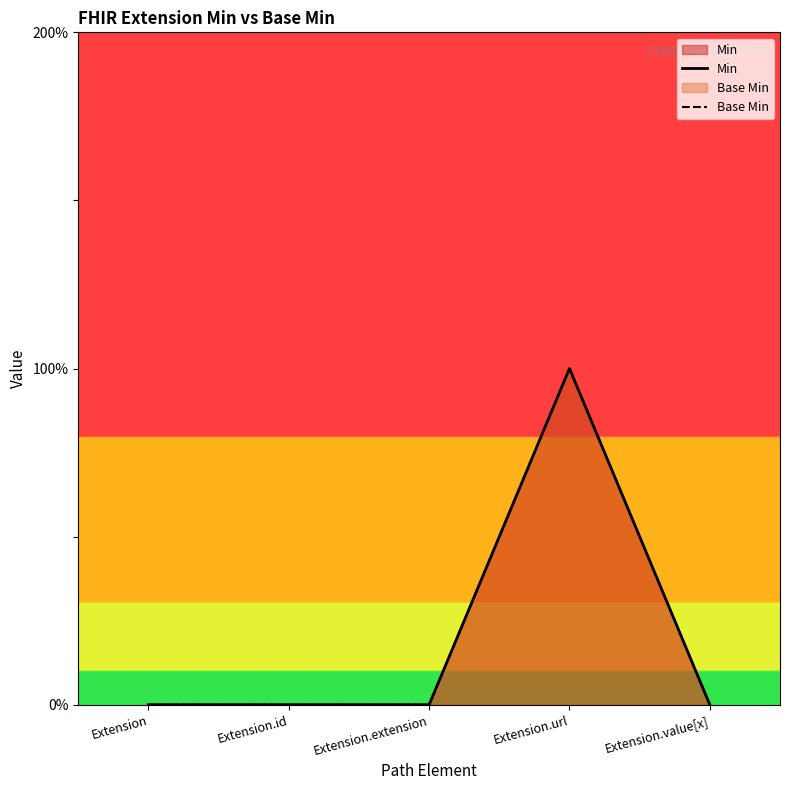

Reading right to left, extract all data points from this chart.

Min: Extension.value[x]=0	Extension.url=1	Extension.extension=0	Extension.id=0	Extension=0
Base Min: Extension.value[x]=0	Extension.url=1	Extension.extension=0	Extension.id=0	Extension=0